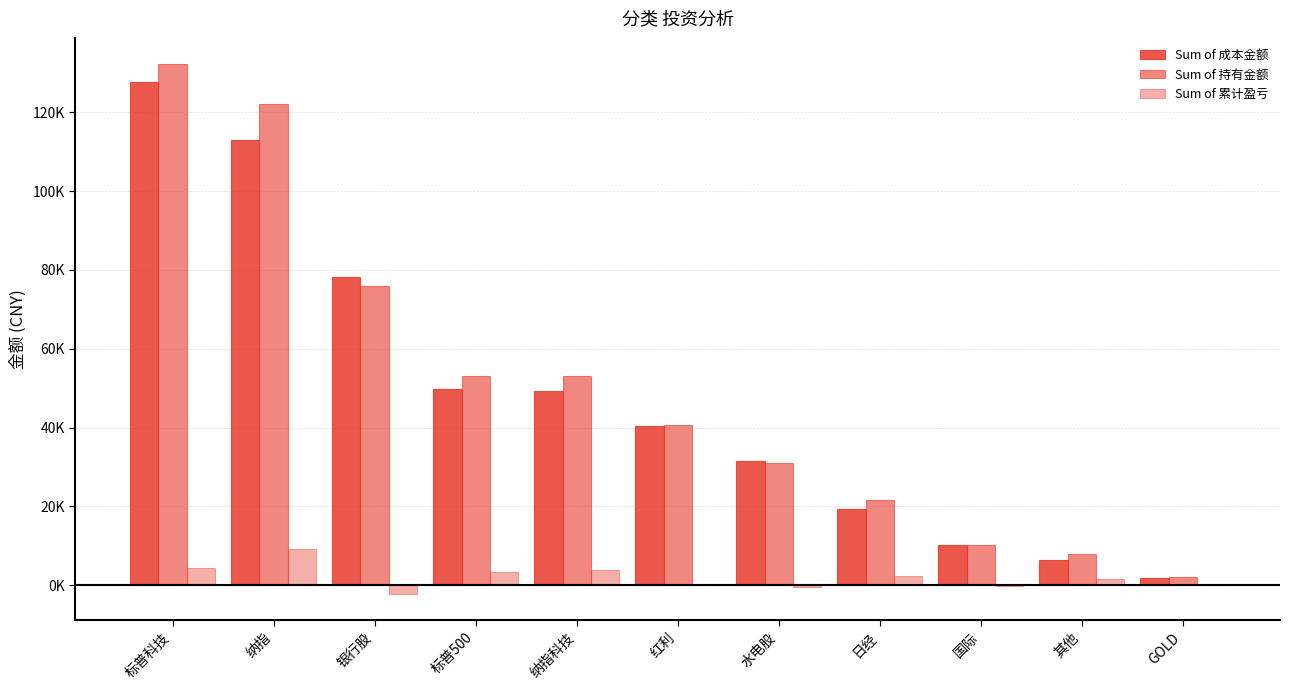

What is the value of the Sum of 累计盈亏 bar at the 8th from the left?

2193.0